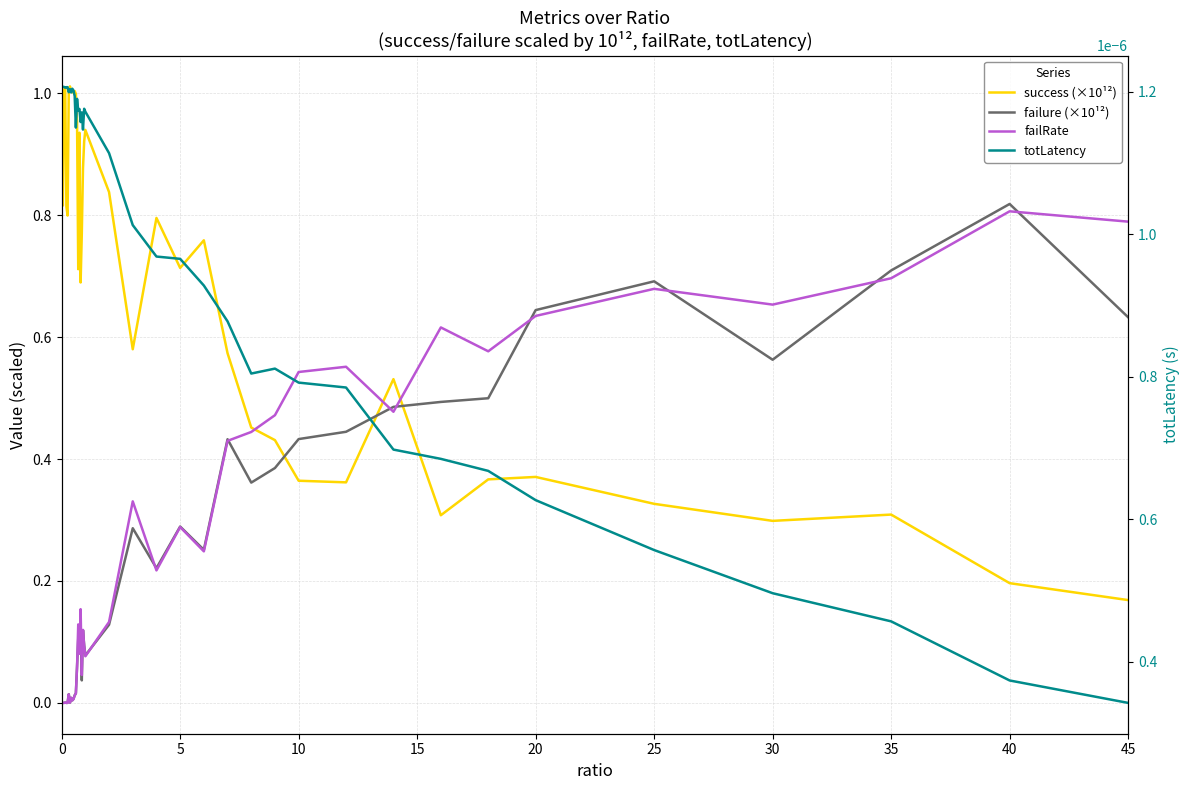

Which series has the largest range (max minus min)?

success (×10¹²)